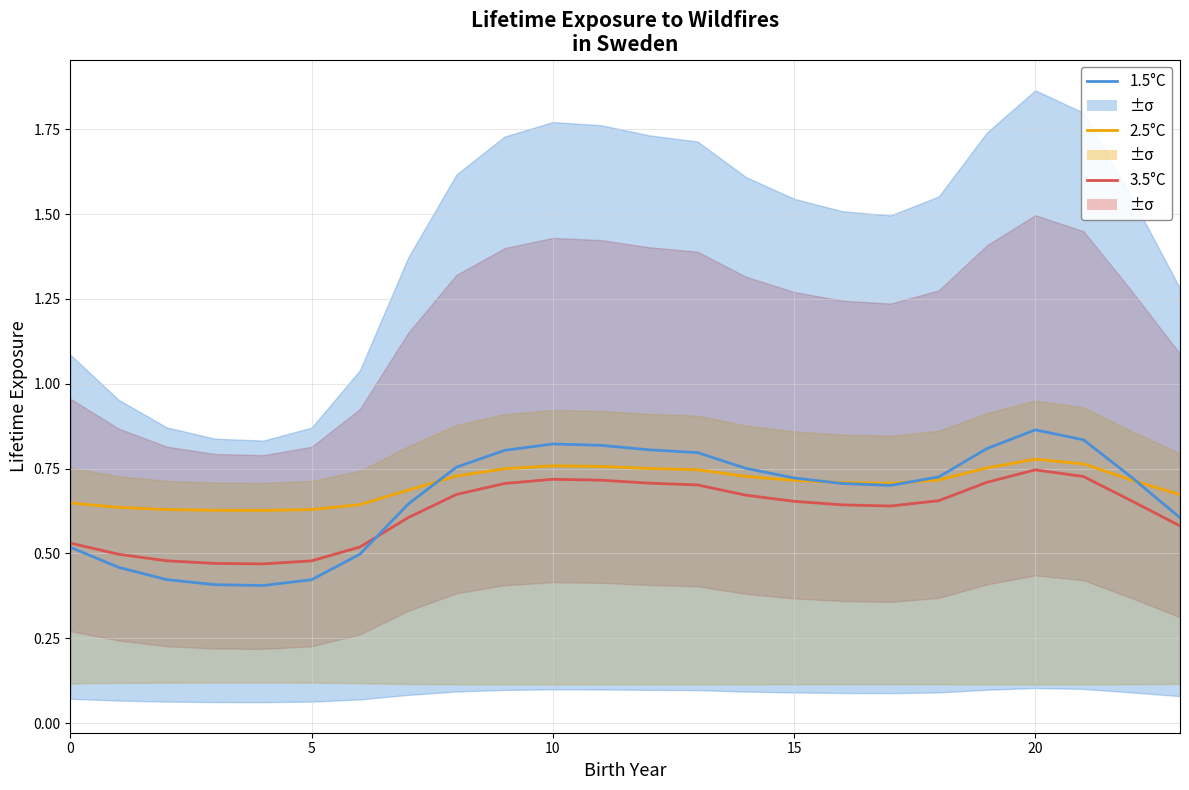

List the series in order of their overall mean, lowest first.

3.5°C, 1.5°C, 2.5°C